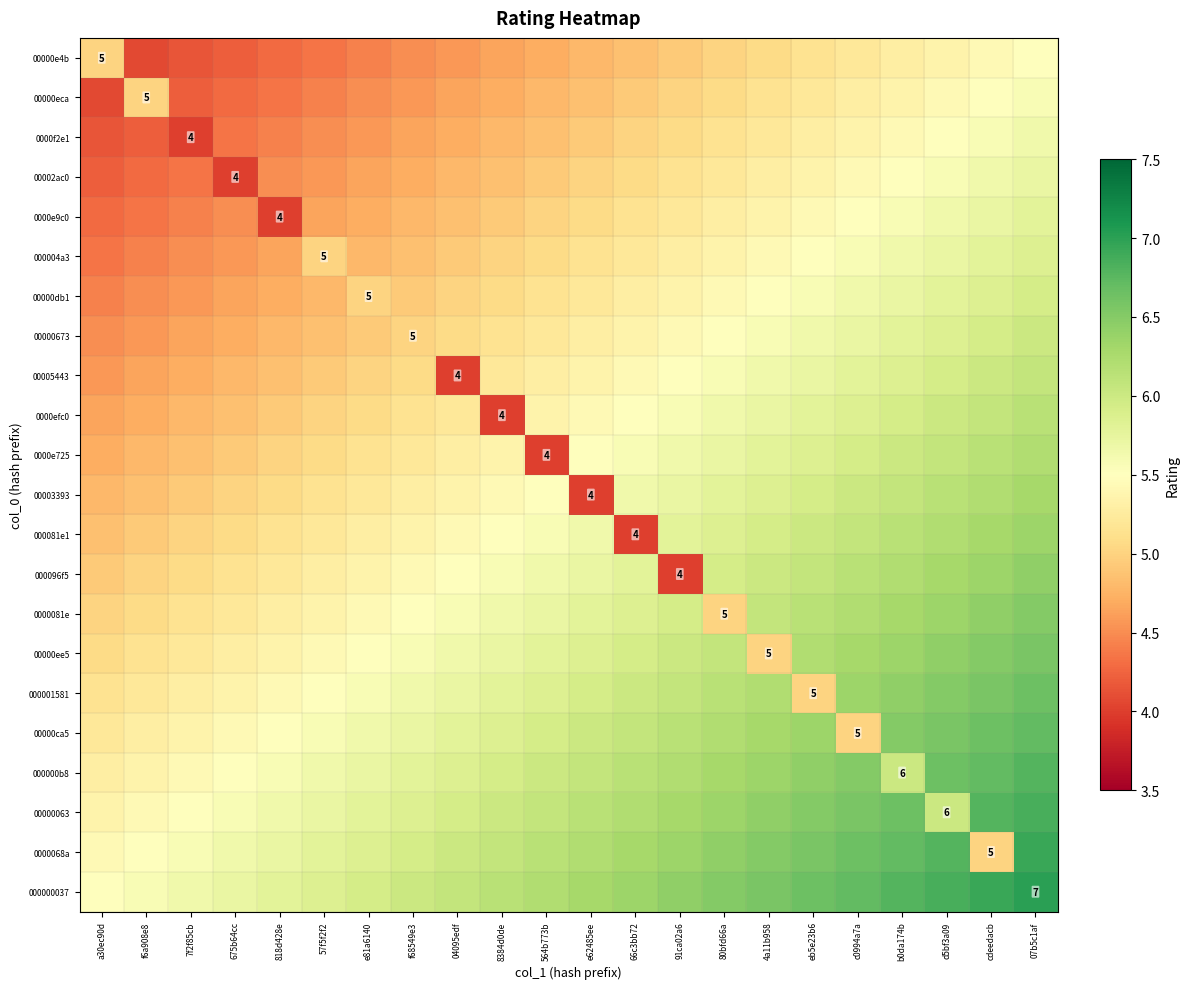

Which series changed the most between 8384d0de and 66c3bb72?

0000efc0